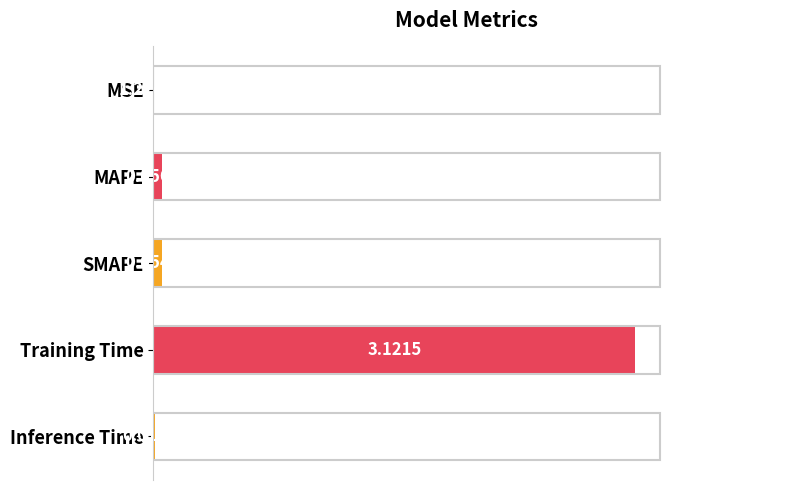

At which label is the value closest to 1?

MAPE